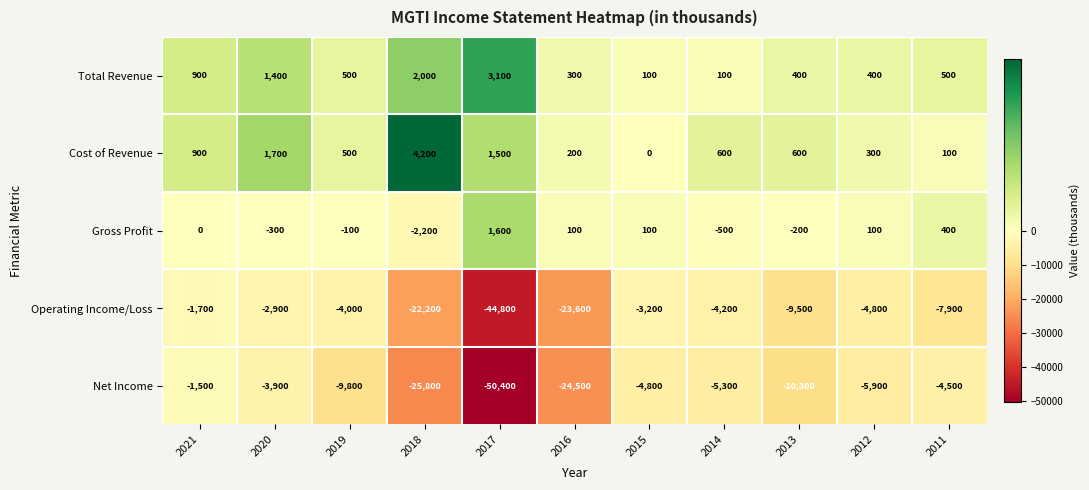

What is the maximum value for Gross Profit?

1600